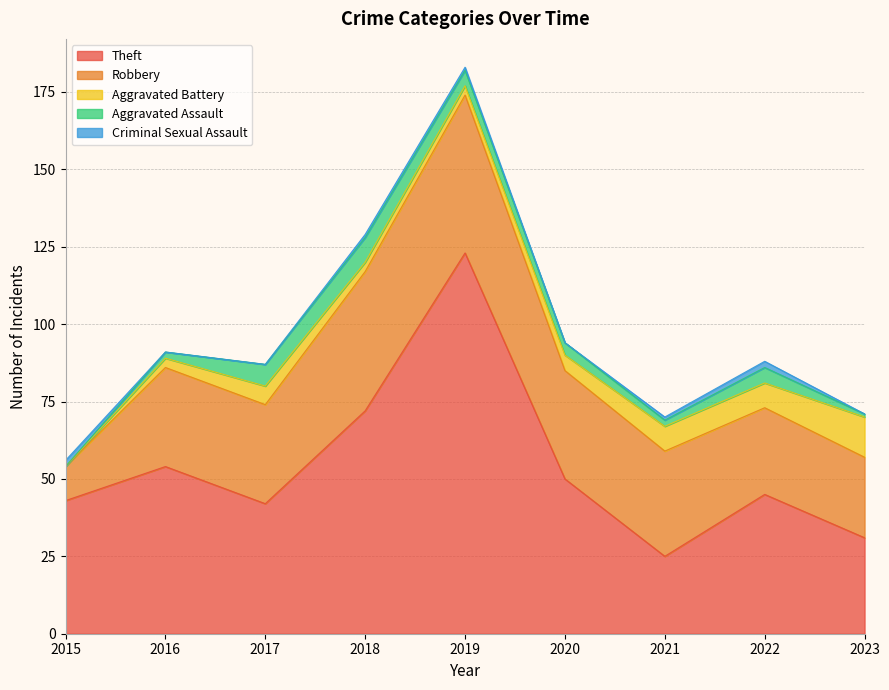

True or false: Theft and Aggravated Assault intersect in this chart.

False